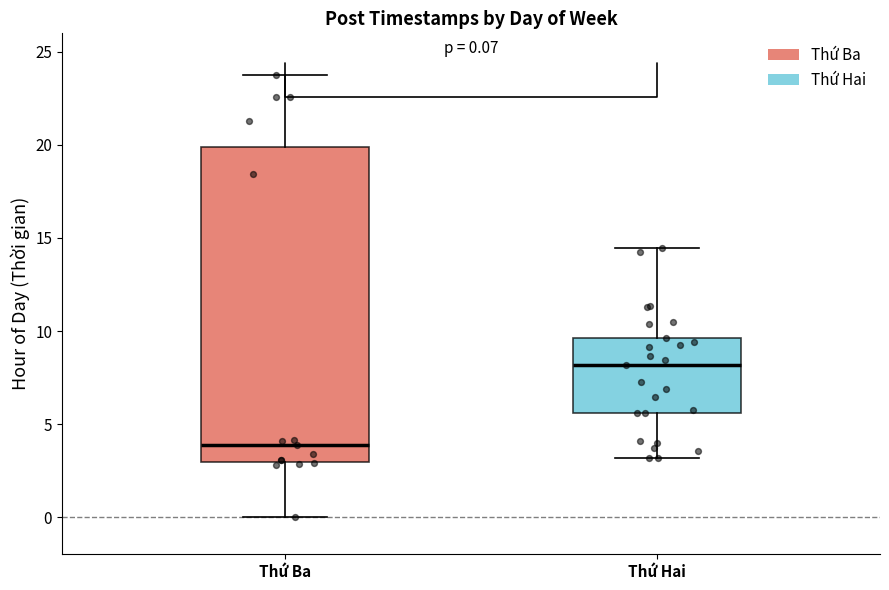

Comparing the boxes themselves (not the whiskers), which one is the tallest?

Thứ Ba